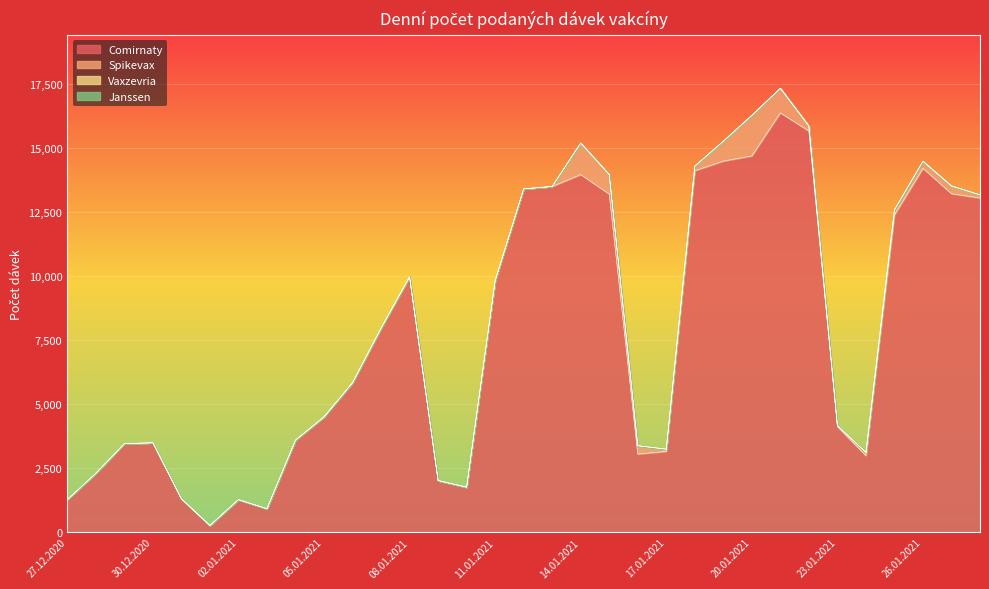

Reading right to left, extract all data points from this chart.

Comirnaty: 28.01.2021=13046	27.01.2021=13212	26.01.2021=14205	25.01.2021=12384	24.01.2021=2989	23.01.2021=4123	22.01.2021=15659	21.01.2021=16370	20.01.2021=14688	19.01.2021=14485	18.01.2021=14110	17.01.2021=3154	16.01.2021=3052	15.01.2021=13200	14.01.2021=13959	13.01.2021=13495	12.01.2021=13402	11.01.2021=9816	10.01.2021=1759	09.01.2021=2018	08.01.2021=9969	07.01.2021=7963	06.01.2021=5836	05.01.2021=4500	04.01.2021=3591	03.01.2021=919	02.01.2021=1273	01.01.2021=264	31.12.2020=1306	30.12.2020=3493	29.12.2020=3456	28.12.2020=2299	27.12.2020=1272
Spikevax: 28.01.2021=121	27.01.2021=303	26.01.2021=275	25.01.2021=200	24.01.2021=124	23.01.2021=41	22.01.2021=197	21.01.2021=959	20.01.2021=1582	19.01.2021=776	18.01.2021=177	17.01.2021=89	16.01.2021=326	15.01.2021=762	14.01.2021=1233	13.01.2021=0	12.01.2021=0	11.01.2021=0	10.01.2021=0	09.01.2021=0	08.01.2021=0	07.01.2021=0	06.01.2021=0	05.01.2021=1	04.01.2021=3	03.01.2021=0	02.01.2021=0	01.01.2021=1	31.12.2020=0	30.12.2020=0	29.12.2020=0	28.12.2020=0	27.12.2020=0
Vaxzevria: 28.01.2021=0	27.01.2021=0	26.01.2021=0	25.01.2021=0	24.01.2021=0	23.01.2021=0	22.01.2021=0	21.01.2021=0	20.01.2021=0	19.01.2021=0	18.01.2021=0	17.01.2021=0	16.01.2021=0	15.01.2021=0	14.01.2021=0	13.01.2021=0	12.01.2021=0	11.01.2021=0	10.01.2021=0	09.01.2021=0	08.01.2021=0	07.01.2021=0	06.01.2021=0	05.01.2021=0	04.01.2021=0	03.01.2021=0	02.01.2021=0	01.01.2021=0	31.12.2020=0	30.12.2020=0	29.12.2020=0	28.12.2020=0	27.12.2020=0
Janssen: 28.01.2021=0	27.01.2021=0	26.01.2021=0	25.01.2021=0	24.01.2021=0	23.01.2021=0	22.01.2021=0	21.01.2021=0	20.01.2021=0	19.01.2021=0	18.01.2021=0	17.01.2021=0	16.01.2021=0	15.01.2021=0	14.01.2021=0	13.01.2021=0	12.01.2021=0	11.01.2021=0	10.01.2021=0	09.01.2021=0	08.01.2021=0	07.01.2021=0	06.01.2021=0	05.01.2021=0	04.01.2021=0	03.01.2021=0	02.01.2021=0	01.01.2021=0	31.12.2020=0	30.12.2020=0	29.12.2020=0	28.12.2020=0	27.12.2020=0